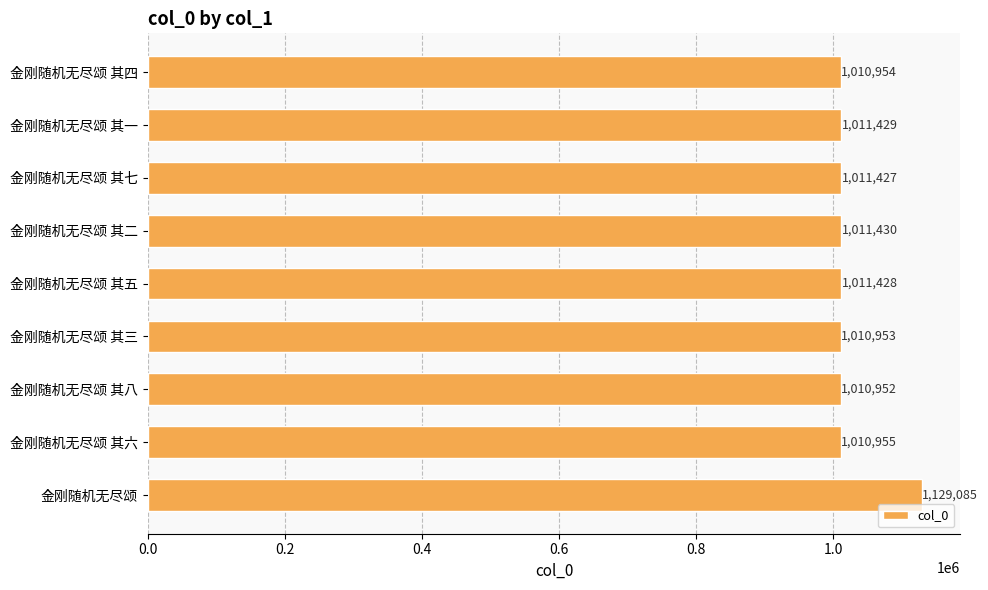

Which has a higher value, 金刚随机无尽颂 其八 or 金刚随机无尽颂 其四?

金刚随机无尽颂 其四